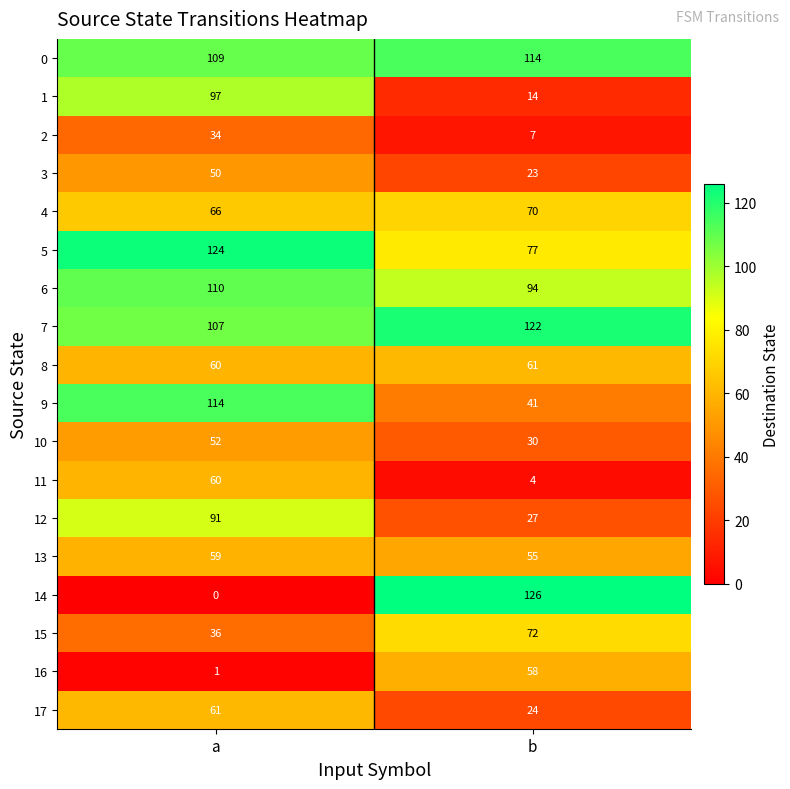

What is the difference between the highest and lowest values at a?

124